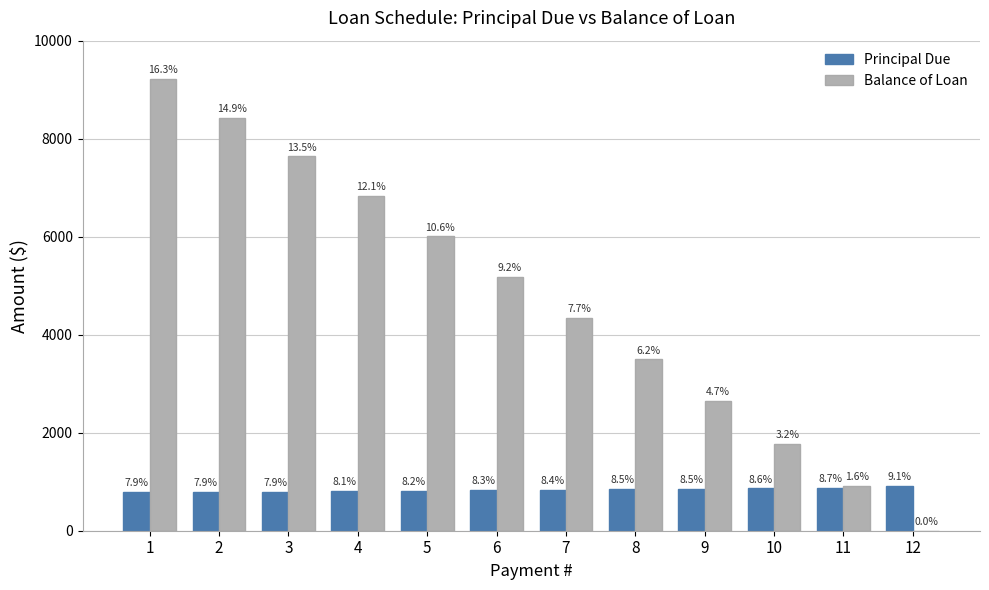

What are all the series names shown in the legend?

Principal Due, Balance of Loan